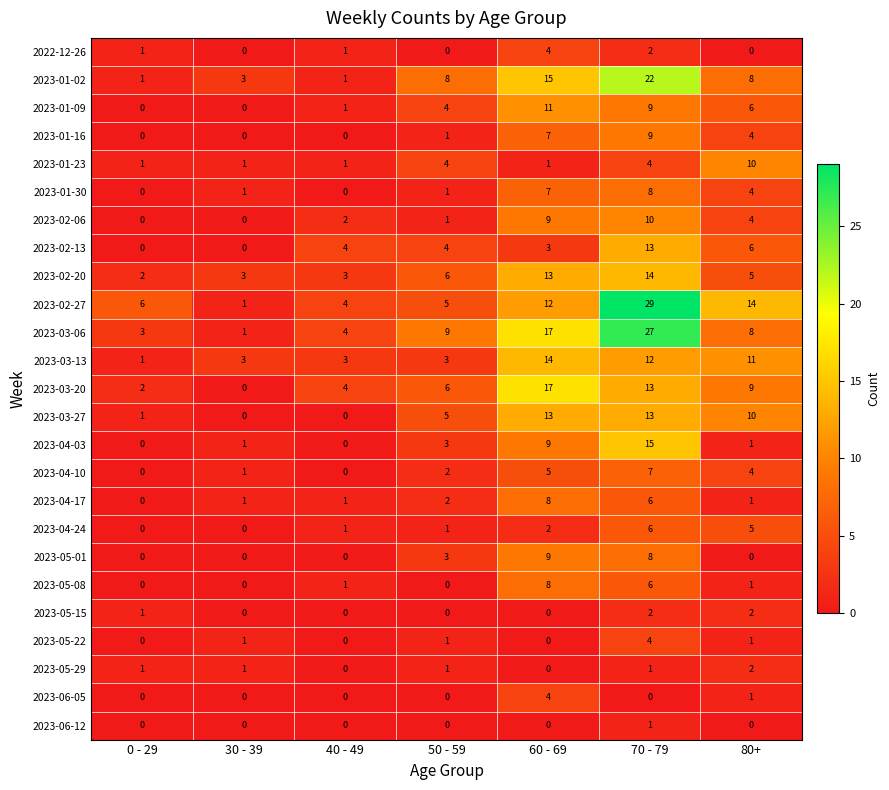

What is the sum of all 2023-03-20 values?

51